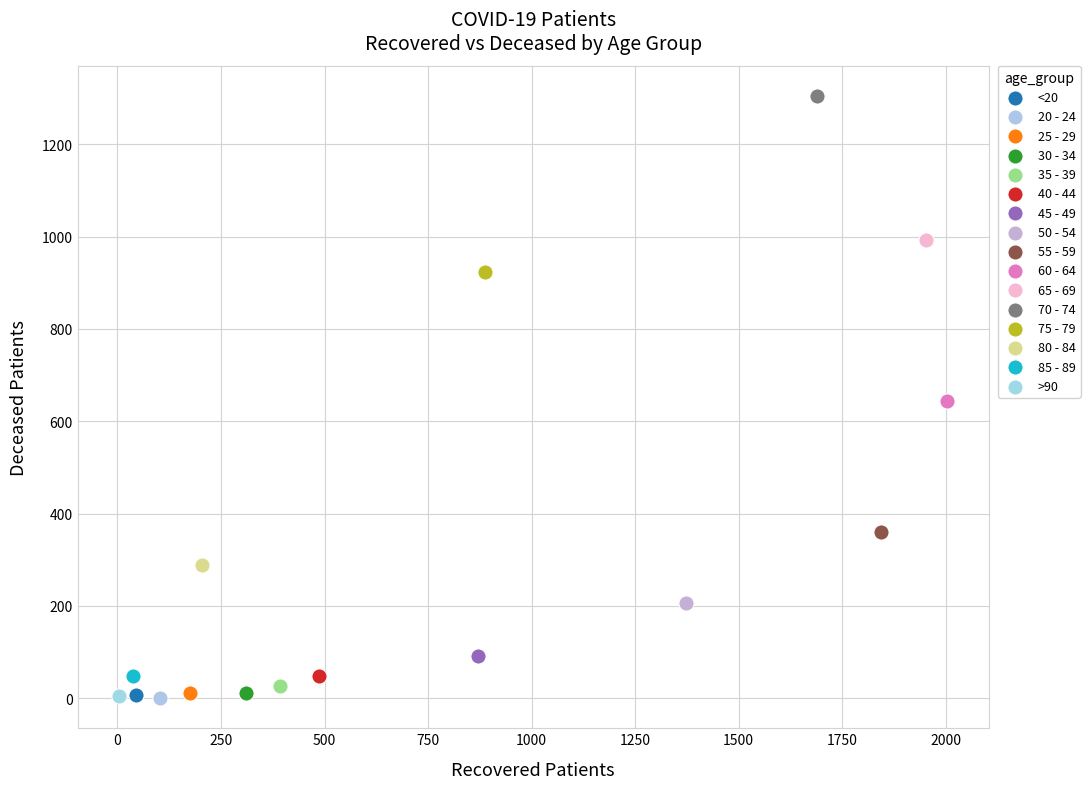

What are all the series names shown in the legend?

<20, 20 - 24, 25 - 29, 30 - 34, 35 - 39, 40 - 44, 45 - 49, 50 - 54, 55 - 59, 60 - 64, 65 - 69, 70 - 74, 75 - 79, 80 - 84, 85 - 89, >90